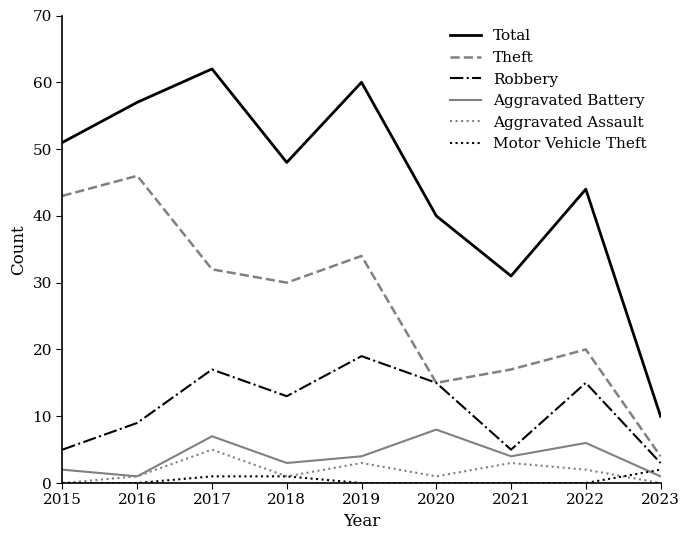

At which category is the sum across all series the highest?

2017